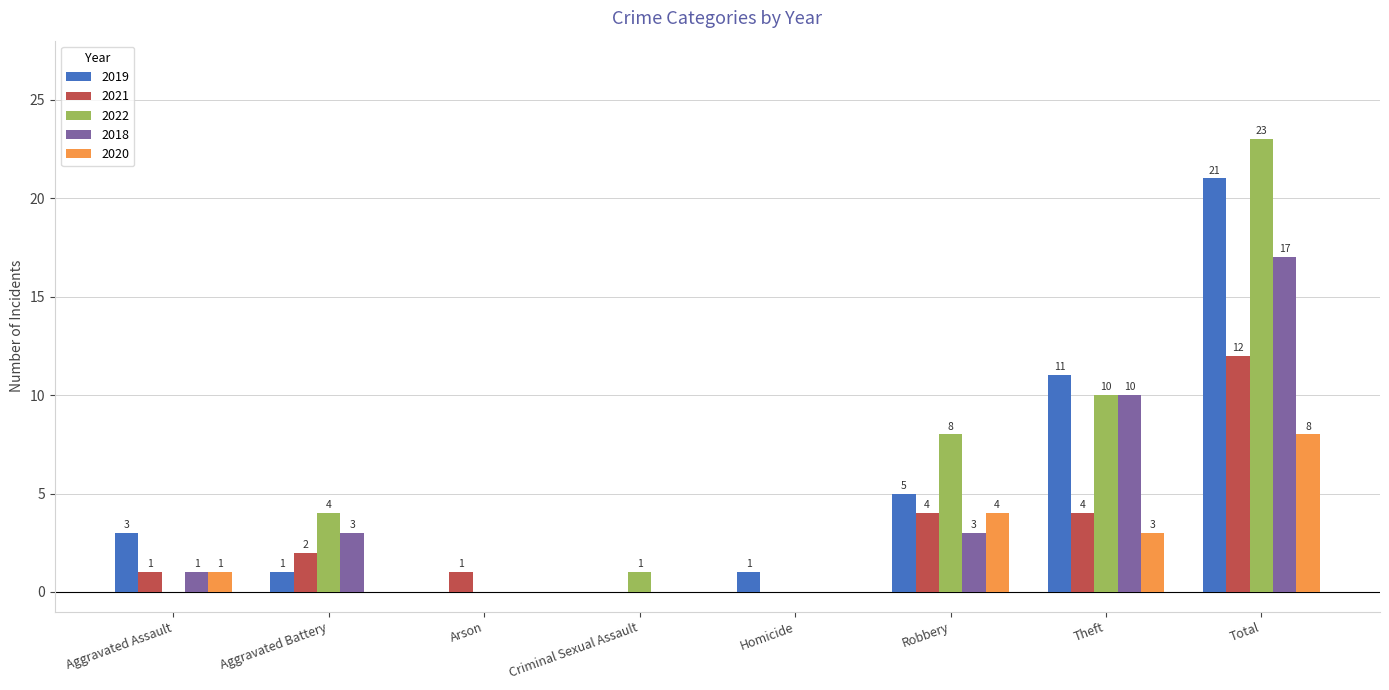

At which label is 2020 closest to 4?

Robbery